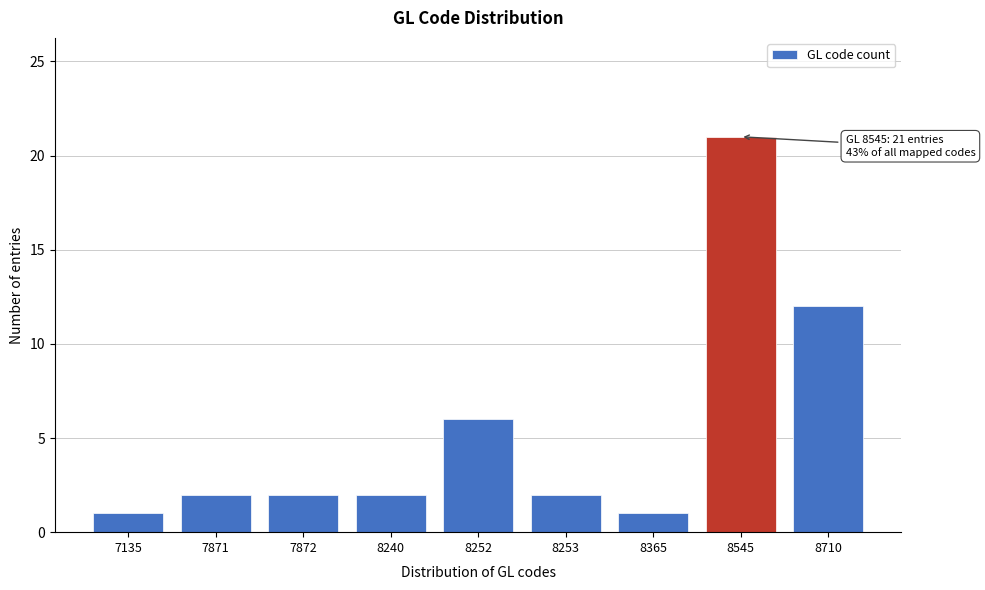

Reading left to right, extract all data points from this chart.

7135=1	7871=2	7872=2	8240=2	8252=6	8253=2	8365=1	8545=21	8710=12